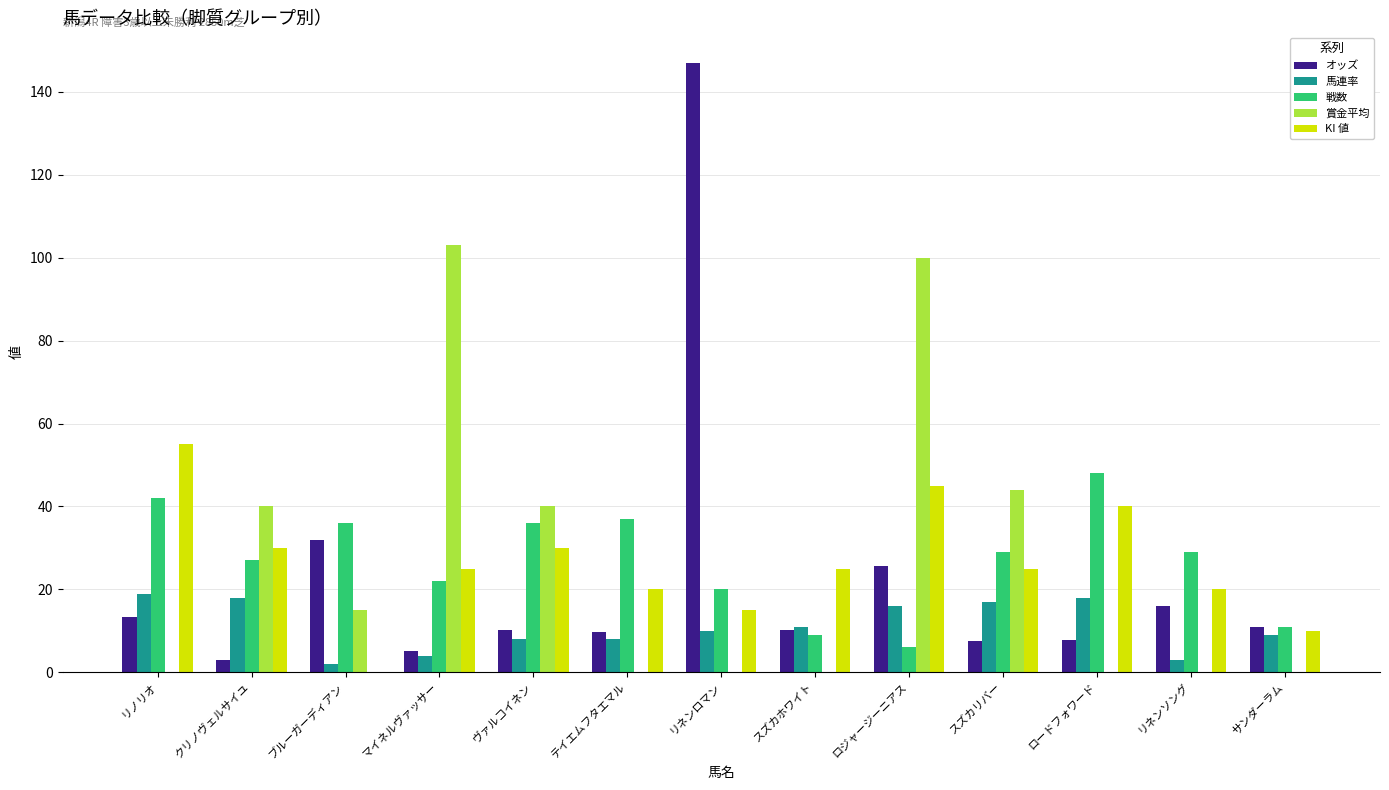

True or false: 戦数 has a value of 44.4 at スズカリバー.

False